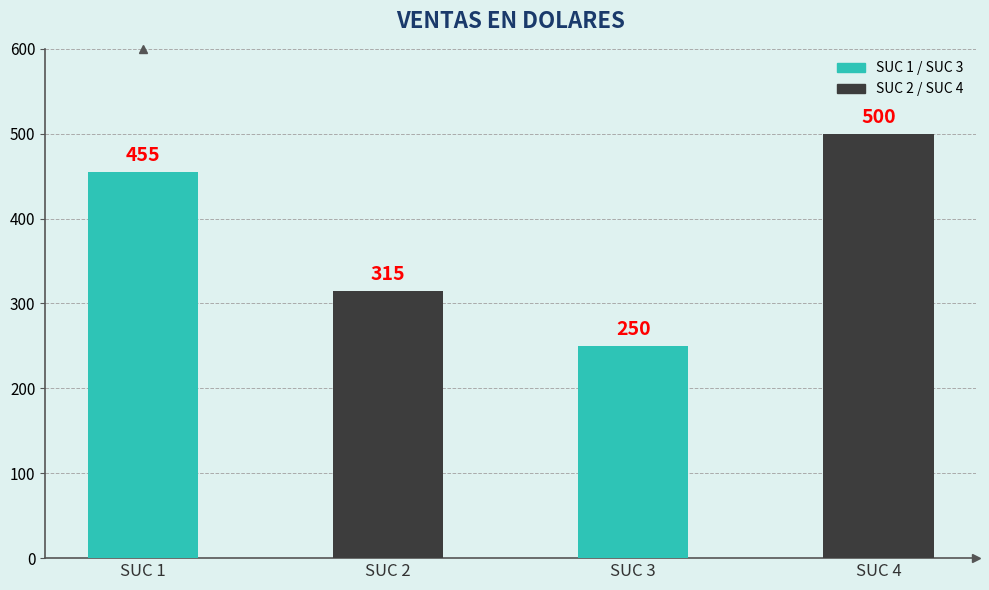

The value at SUC 3 is 435. True or false?

False